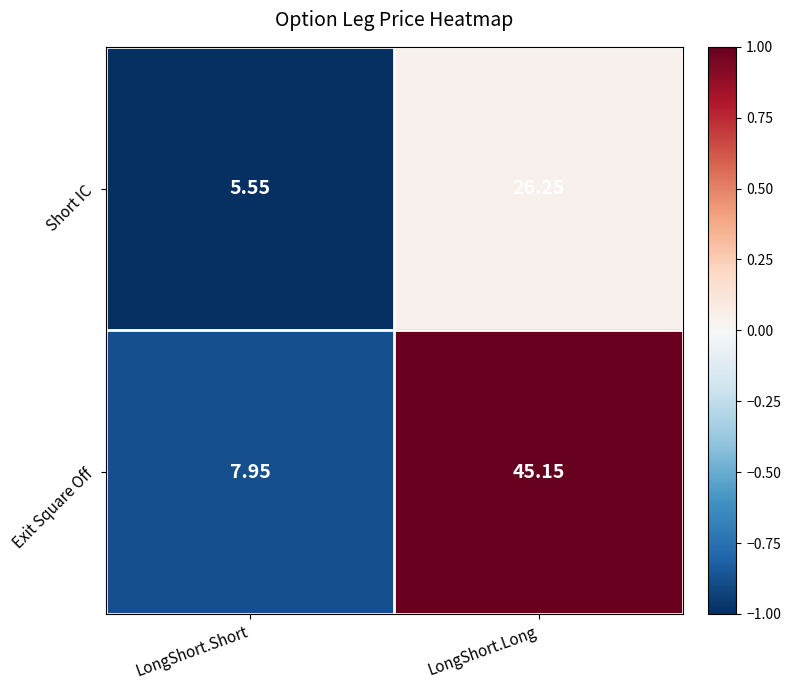

Which series has the largest range (max minus min)?

Exit Square Off